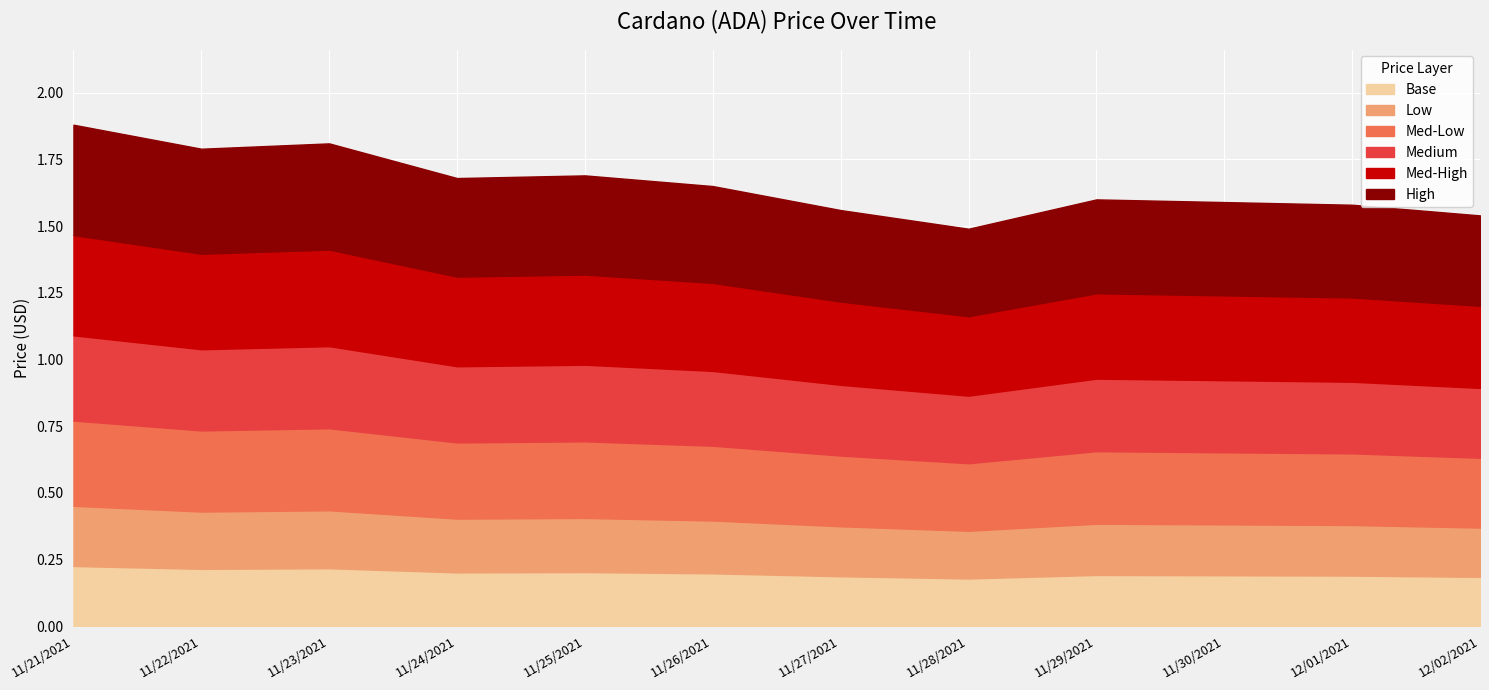

How many values are between 1 and 2?

12